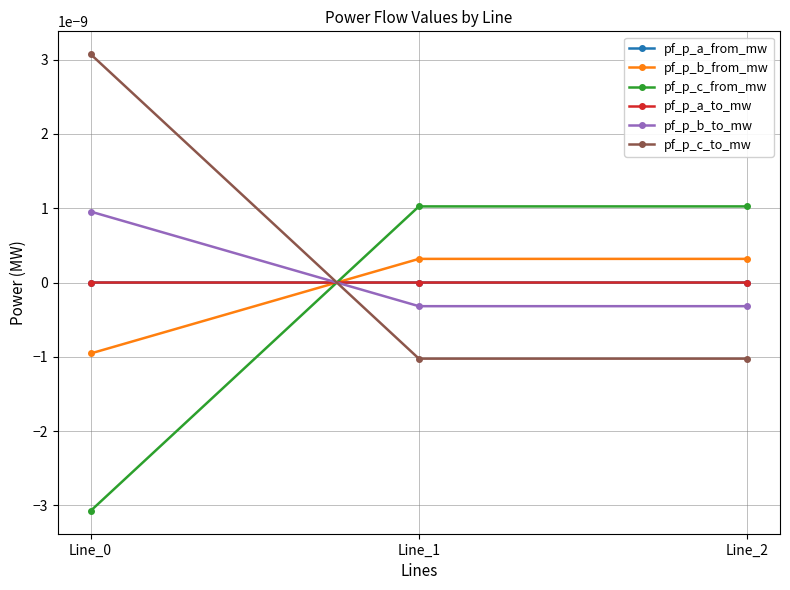

Which has a higher value, Line_2 or Line_0?

Line_2